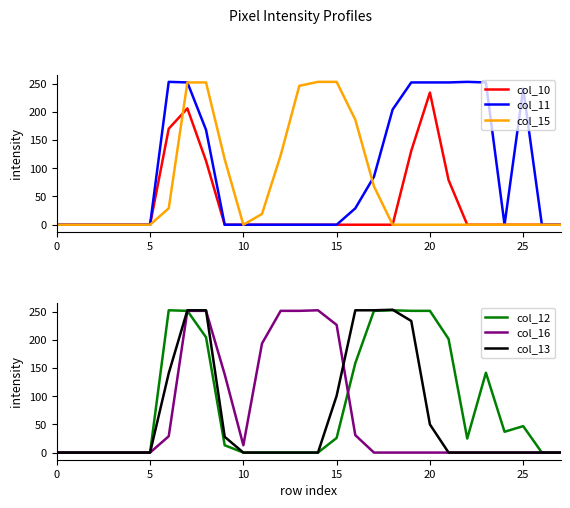

The col_10 series shows 0 at 0. True or false?

True